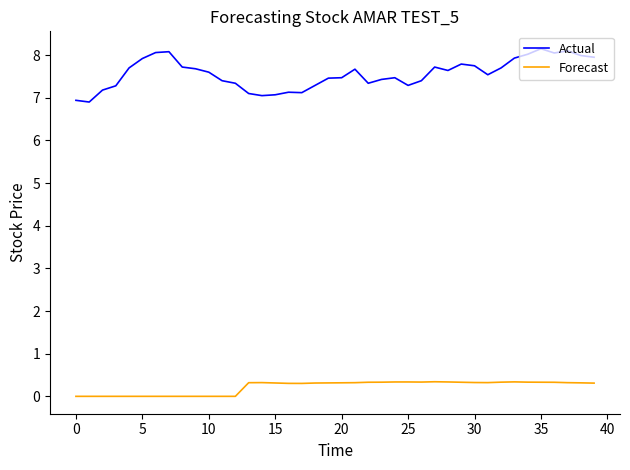

What is the highest value of the Forecast series?

0.3